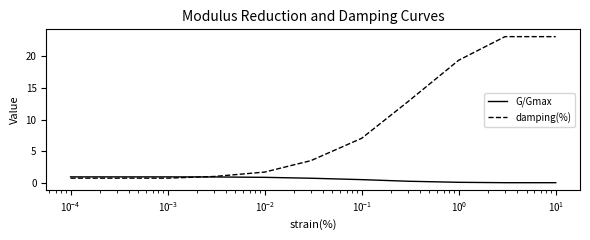

List the series in order of their peak value, lowest first.

G/Gmax, damping(%)